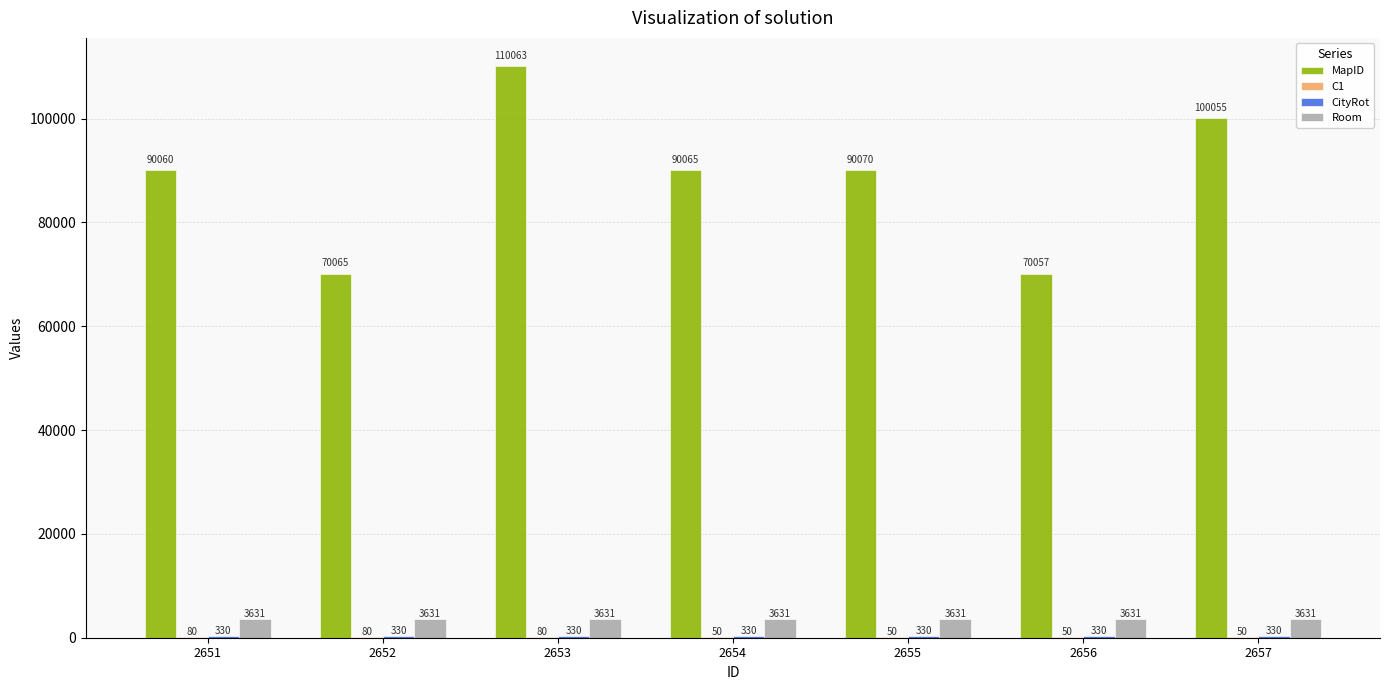

What is the sum of all Room values?

25417